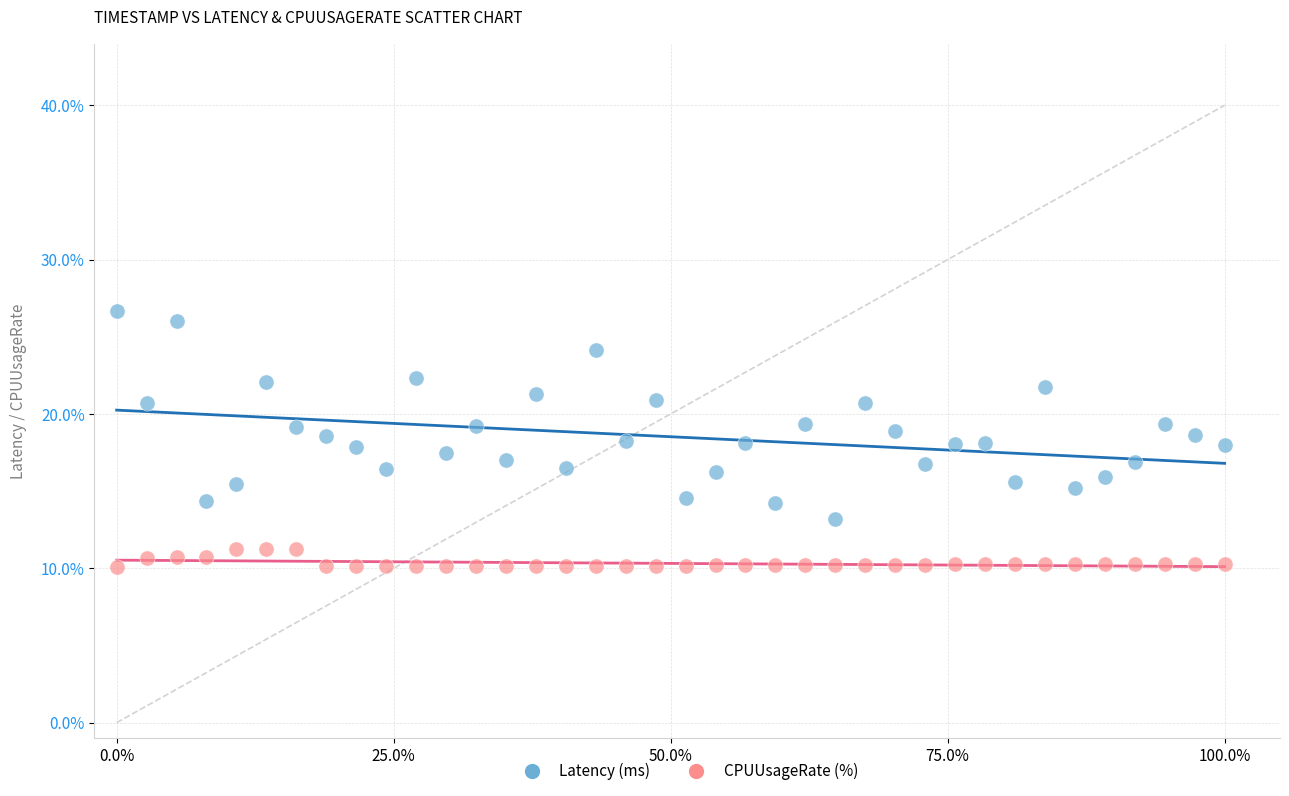

What are all the series names shown in the legend?

Latency (ms), CPUUsageRate (%)